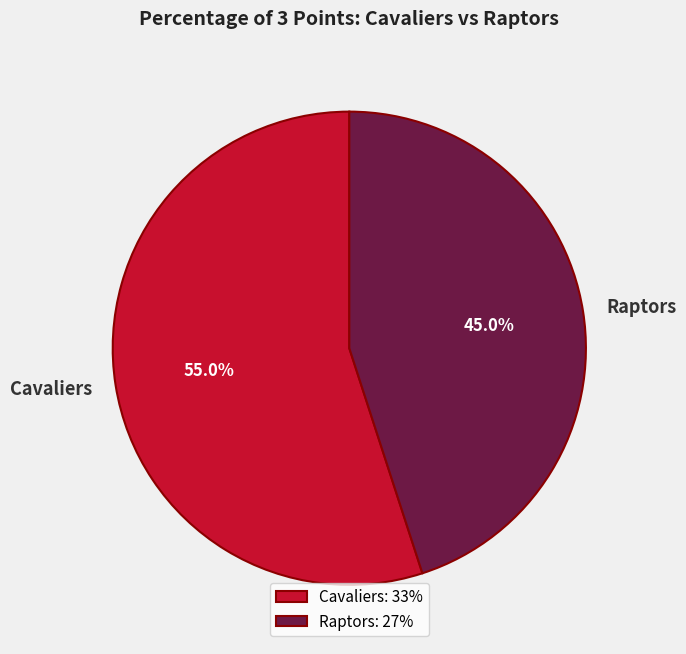

What percentage do Cavaliers and Raptors together represent?

100.0%